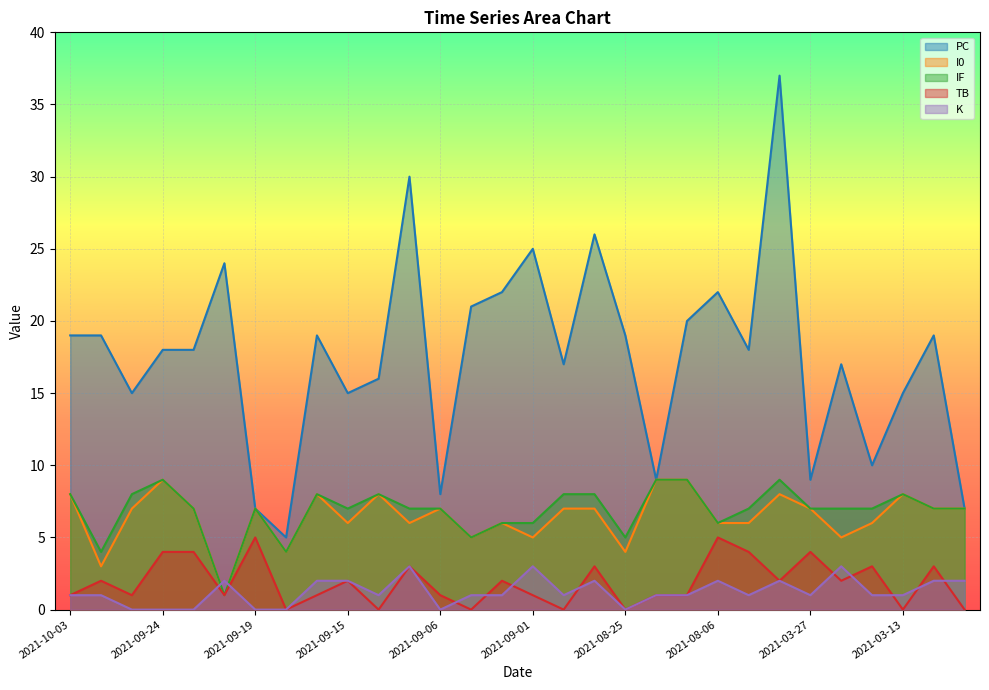

Is it true that I0 equals 9 at 2021-09-03?

False